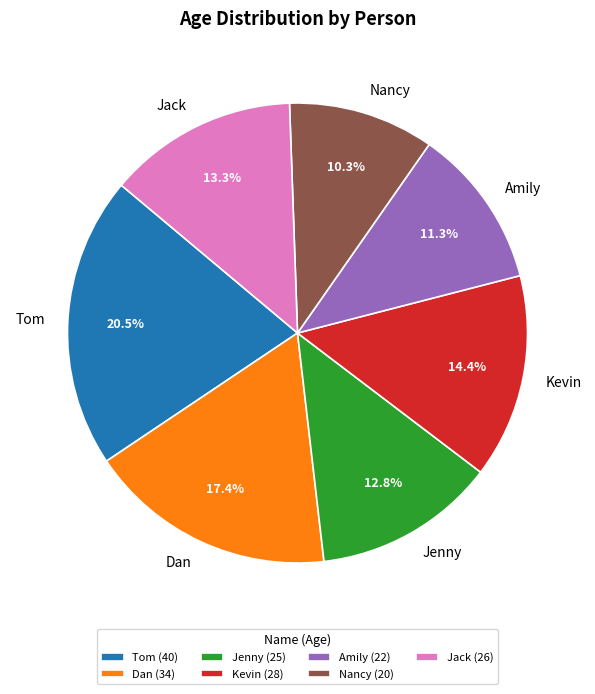

What percentage is NOT represented by Jenny?

87.2%